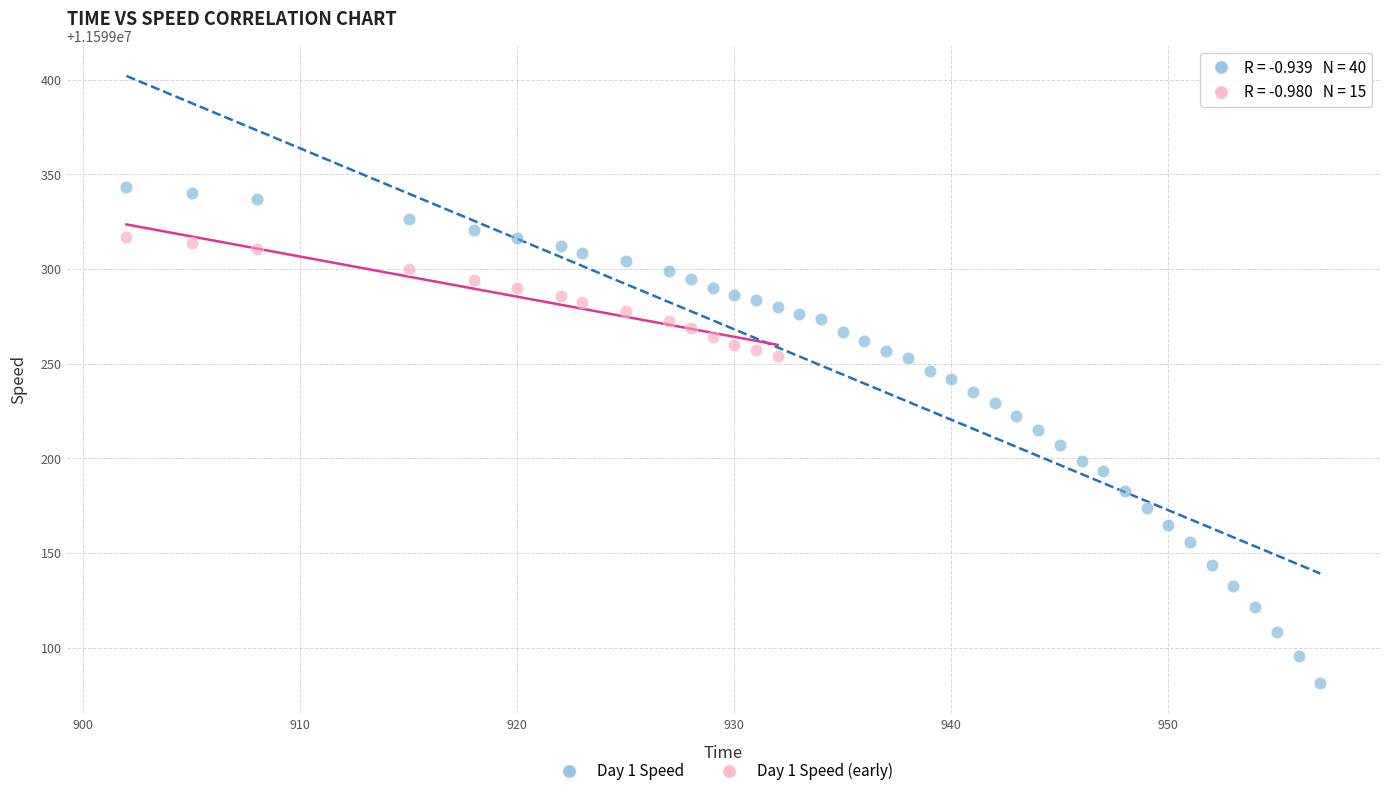

Which series contains the highest Y value?

Day 1 Speed